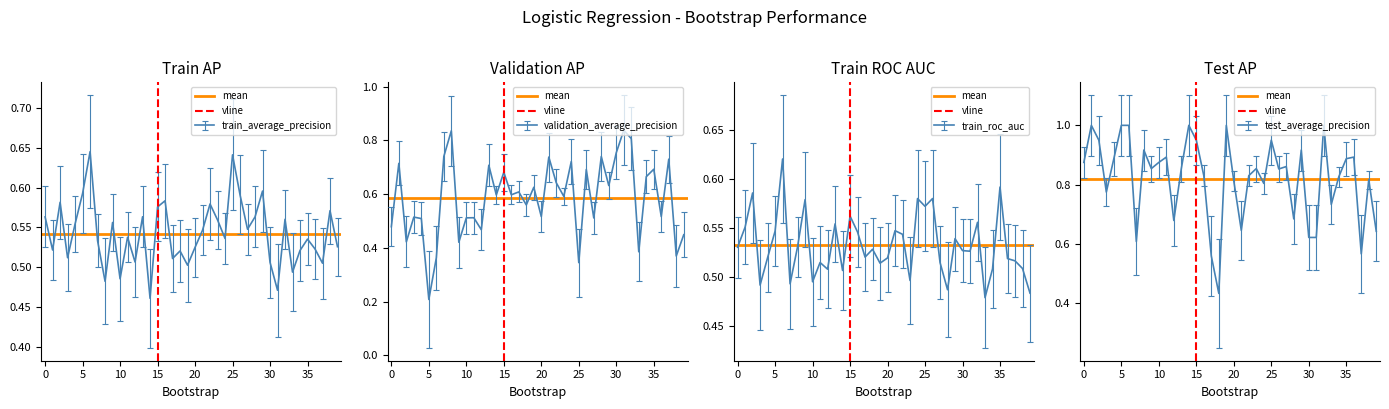

Is the value of vline at 0 greater than the value of mean at −5?

Yes